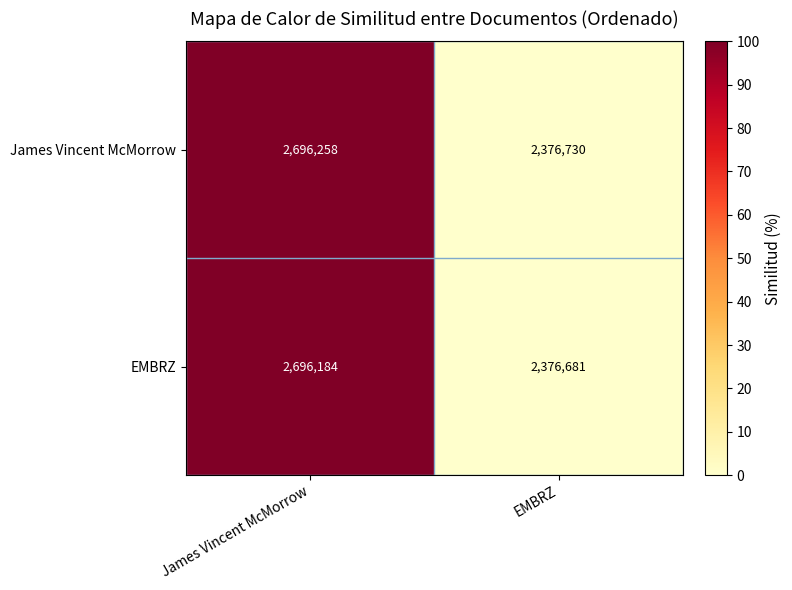

What is the difference between the maximum and minimum values in the EMBRZ series?

319503